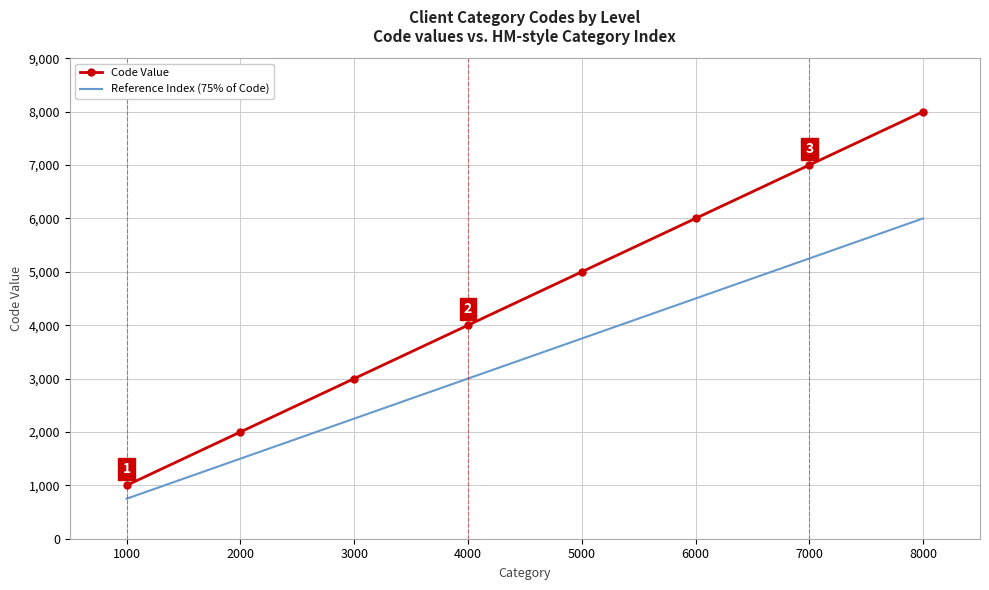

At which label does Reference Index (75% of Code) reach its minimum?

1000